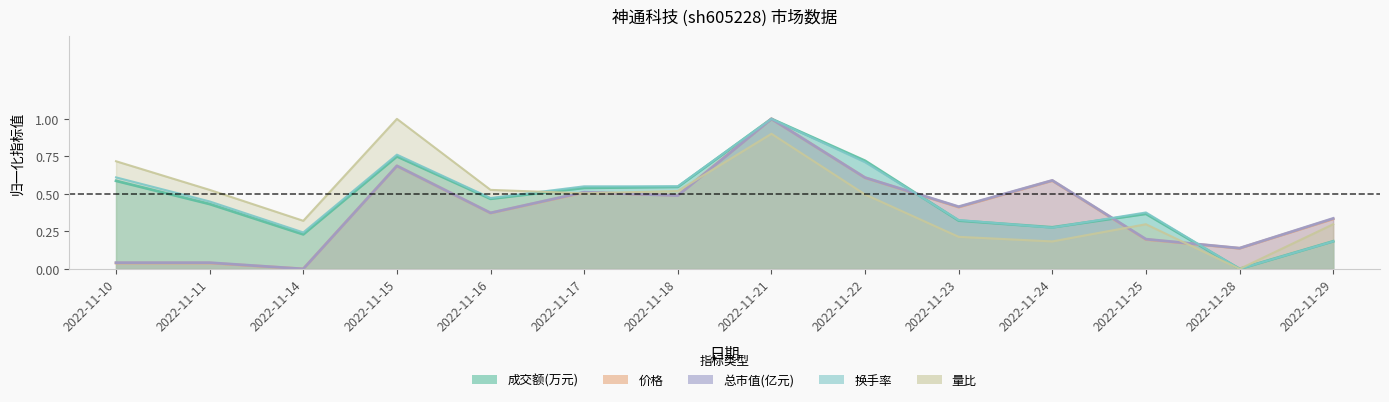

Rank the categories by 量比 value from highest to lowest.

2022-11-15, 2022-11-21, 2022-11-10, 2022-11-11, 2022-11-16, 2022-11-18, 2022-11-17, 2022-11-22, 2022-11-14, 2022-11-25, 2022-11-29, 2022-11-23, 2022-11-24, 2022-11-28